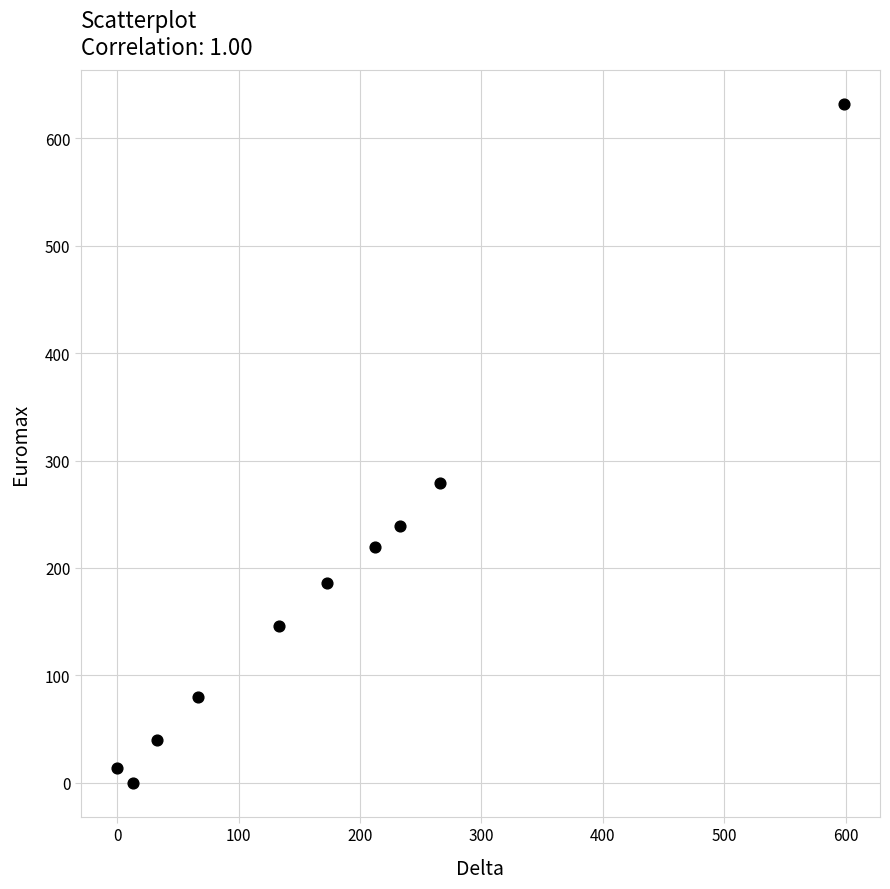

What is the range of X values (max minus min)?

598.5